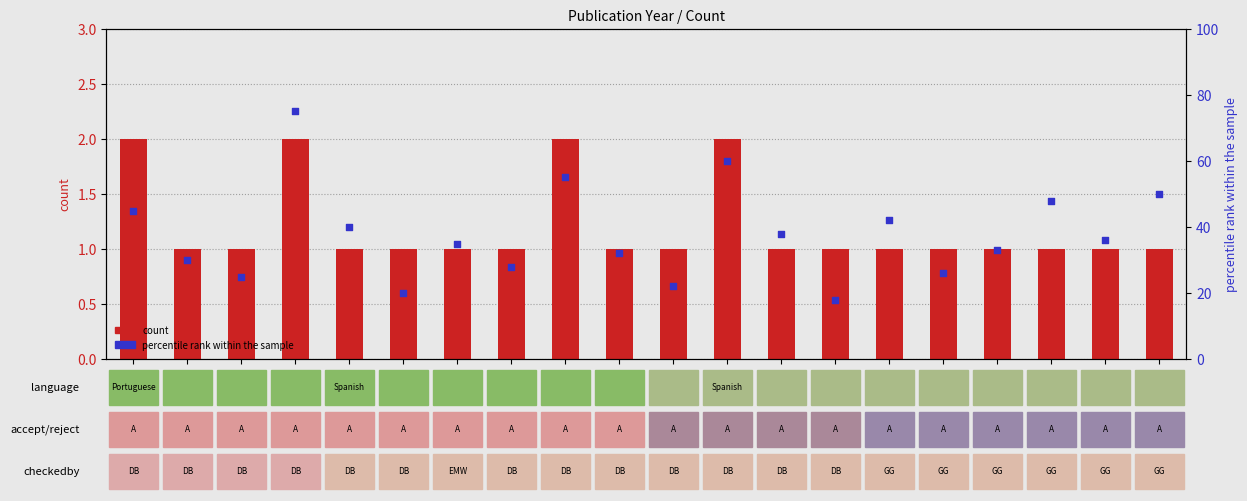

Which series contains the lowest Y value?

count